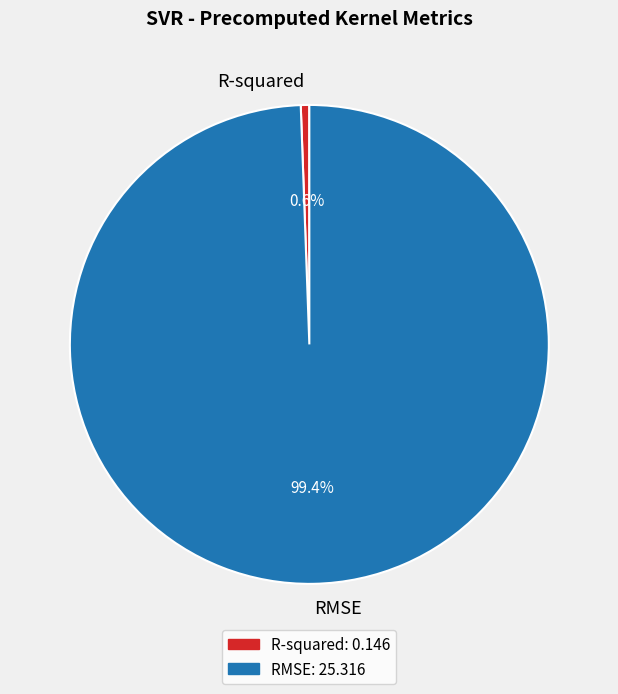

To the nearest percent, what portion does R-squared represent?

1%